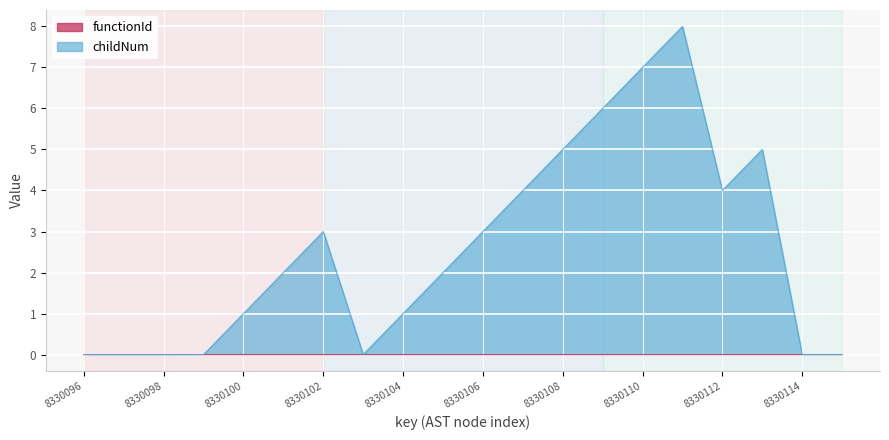

Which series has the largest total across all categories?

childNum